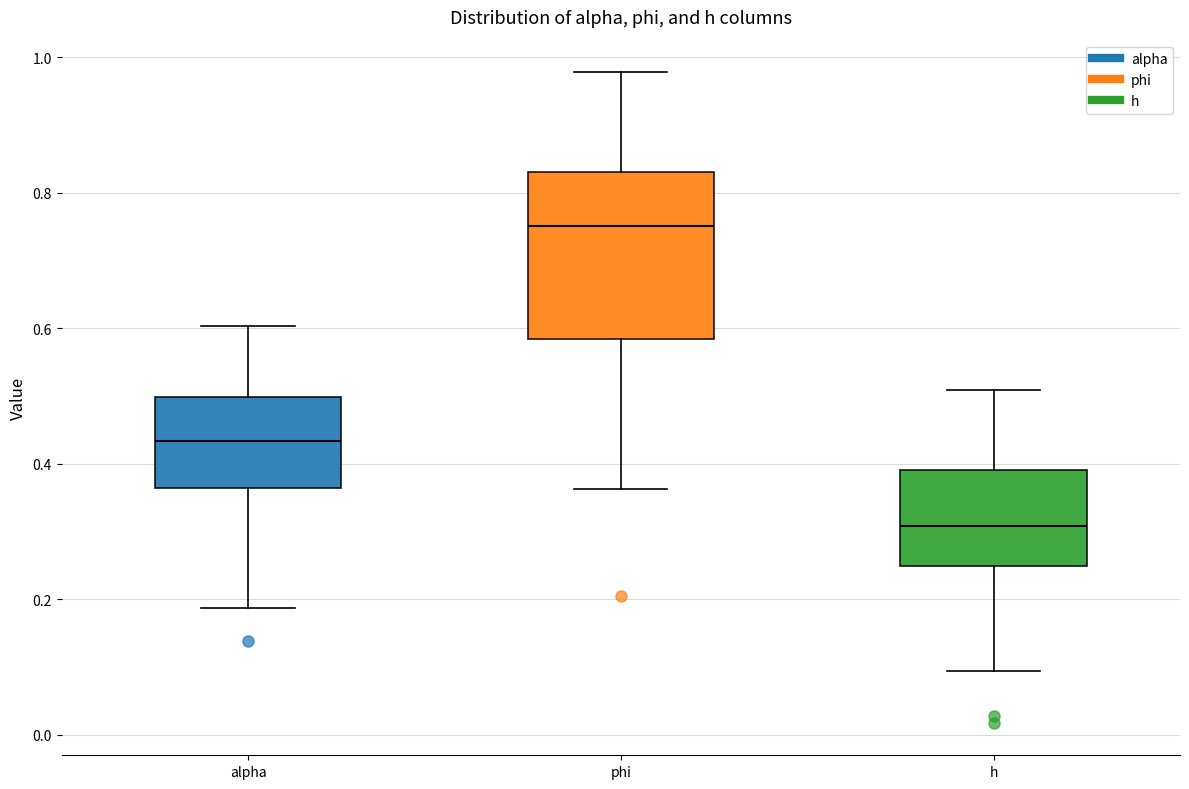

Where is the upper edge of the box for h on the y-axis? The values are not printed on the chart, so give them approximately, as read against the axis.

0.38